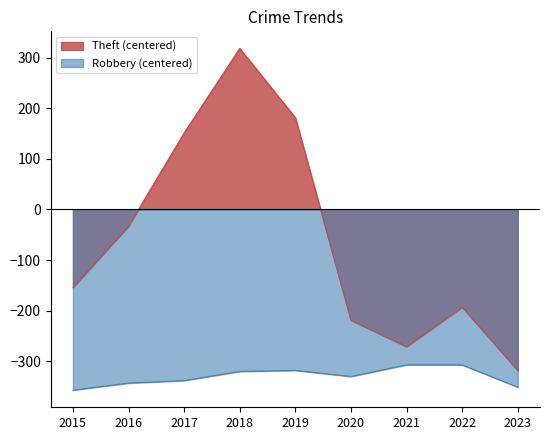

Reading left to right, transcribe all the data shown in this chart.

Theft: 2015=-154	2016=-33	2017=151	2018=318	2019=181	2020=-219	2021=-271	2022=-193	2023=-318
Robbery: 2015=-357	2016=-343	2017=-338	2018=-320	2019=-318	2020=-330	2021=-307	2022=-307	2023=-351